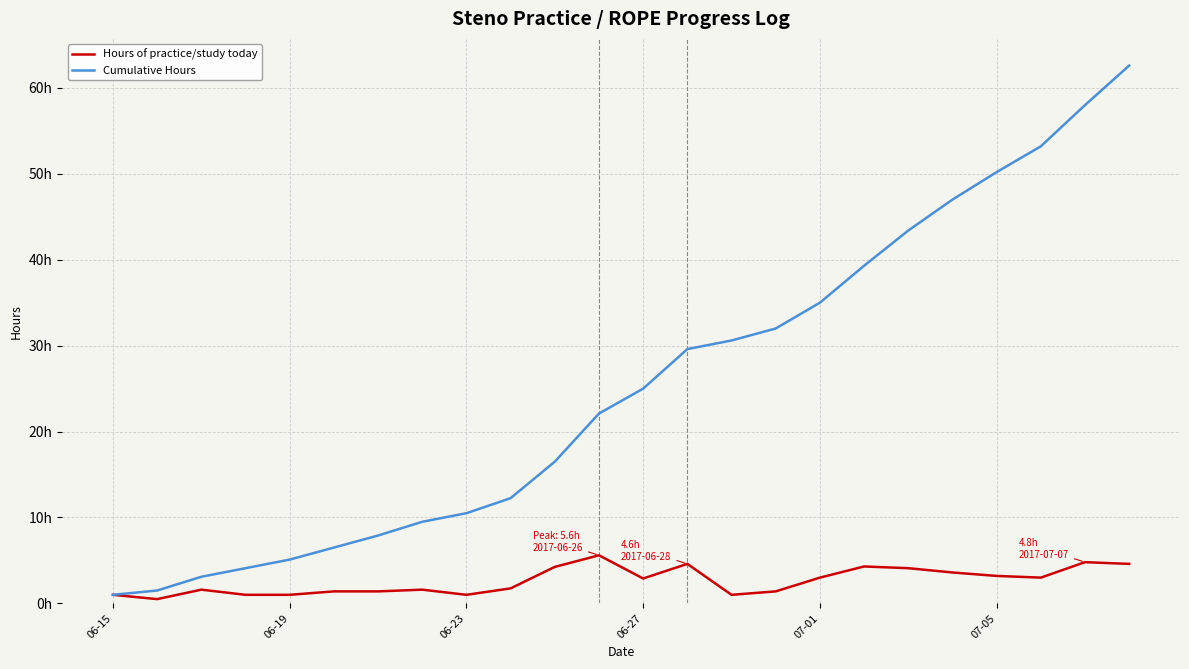

What are all the series names shown in the legend?

Hours of practice/study today, Cumulative Hours